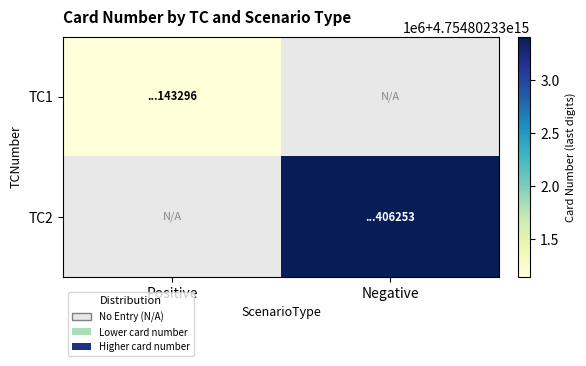

What is the sum of all TC2 values?

4754802333406253